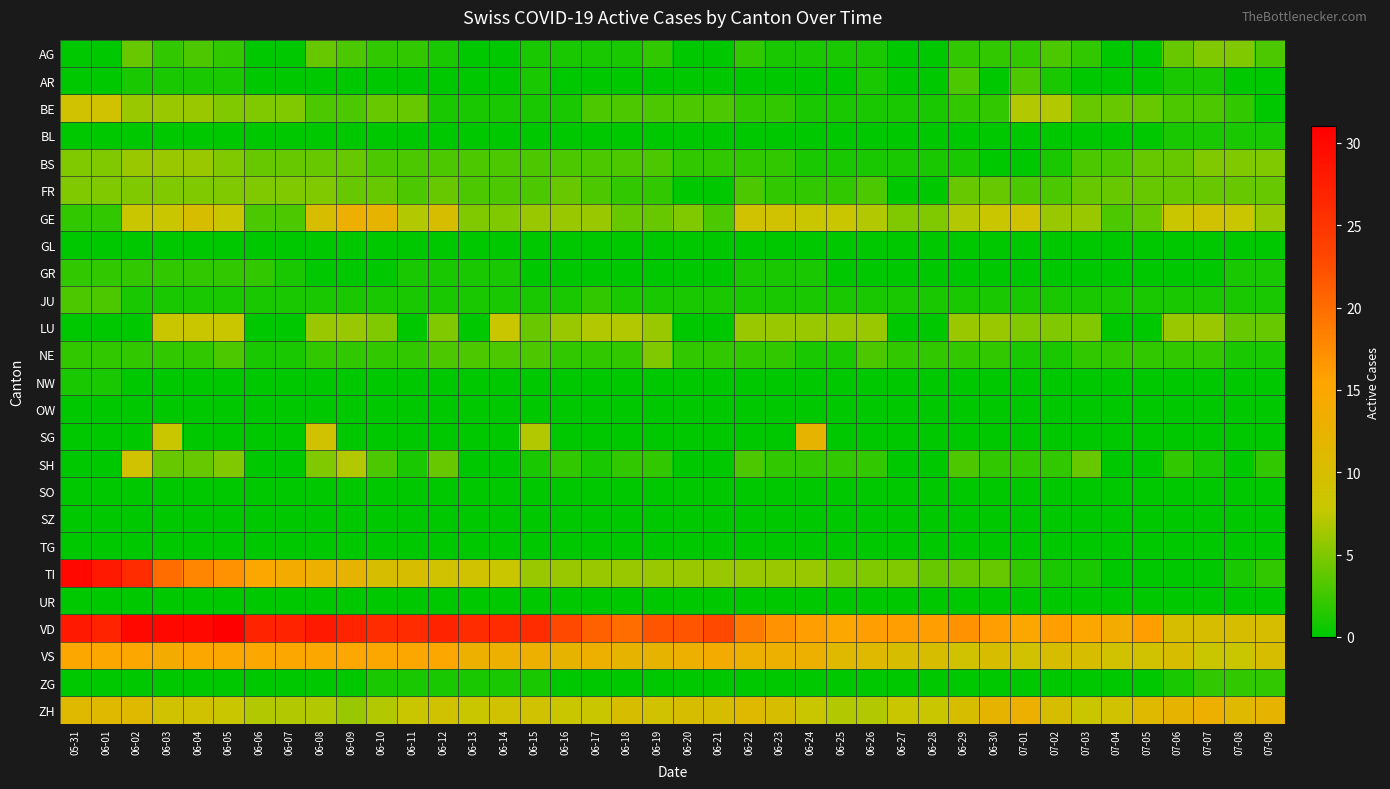

Reading right to left, transcribe all the data shown in this chart.

AG: 07-09=3	07-08=5	07-07=5	07-06=4	07-05=0	07-04=0	07-03=2	07-02=3	07-01=2	06-30=2	06-29=2	06-28=0	06-27=0	06-26=1	06-25=1	06-24=1	06-23=1	06-22=2	06-21=0	06-20=0	06-19=2	06-18=1	06-17=1	06-16=1	06-15=1	06-14=0	06-13=0	06-12=1	06-11=2	06-10=2	06-09=3	06-08=4	06-07=0	06-06=0	06-05=2	06-04=3	06-03=2	06-02=4	06-01=0	05-31=0
AR: 07-09=0	07-08=0	07-07=1	07-06=1	07-05=0	07-04=0	07-03=0	07-02=1	07-01=3	06-30=0	06-29=3	06-28=0	06-27=0	06-26=1	06-25=0	06-24=0	06-23=0	06-22=0	06-21=0	06-20=0	06-19=0	06-18=0	06-17=0	06-16=0	06-15=1	06-14=0	06-13=0	06-12=0	06-11=0	06-10=0	06-09=0	06-08=0	06-07=0	06-06=0	06-05=1	06-04=1	06-03=1	06-02=1	06-01=0	05-31=0
BE: 07-09=0	07-08=2	07-07=3	07-06=3	07-05=4	07-04=4	07-03=4	07-02=7	07-01=7	06-30=2	06-29=2	06-28=1	06-27=1	06-26=1	06-25=1	06-24=1	06-23=2	06-22=2	06-21=3	06-20=3	06-19=3	06-18=3	06-17=3	06-16=1	06-15=1	06-14=1	06-13=1	06-12=1	06-11=4	06-10=4	06-09=3	06-08=3	06-07=5	06-06=5	06-05=5	06-04=6	06-03=6	06-02=6	06-01=9	05-31=9
BL: 07-09=1	07-08=1	07-07=1	07-06=1	07-05=0	07-04=0	07-03=0	07-02=0	07-01=0	06-30=0	06-29=0	06-28=0	06-27=0	06-26=0	06-25=0	06-24=0	06-23=0	06-22=0	06-21=0	06-20=0	06-19=0	06-18=0	06-17=0	06-16=0	06-15=0	06-14=0	06-13=0	06-12=0	06-11=0	06-10=0	06-09=0	06-08=0	06-07=0	06-06=0	06-05=0	06-04=0	06-03=0	06-02=0	06-01=0	05-31=0
BS: 07-09=5	07-08=5	07-07=5	07-06=4	07-05=4	07-04=3	07-03=3	07-02=1	07-01=0	06-30=0	06-29=1	06-28=1	06-27=1	06-26=1	06-25=1	06-24=1	06-23=2	06-22=2	06-21=2	06-20=2	06-19=3	06-18=3	06-17=3	06-16=3	06-15=3	06-14=3	06-13=3	06-12=3	06-11=3	06-10=3	06-09=4	06-08=4	06-07=4	06-06=4	06-05=5	06-04=6	06-03=6	06-02=6	06-01=5	05-31=5
FR: 07-09=4	07-08=4	07-07=4	07-06=4	07-05=4	07-04=4	07-03=4	07-02=3	07-01=3	06-30=4	06-29=4	06-28=0	06-27=0	06-26=3	06-25=2	06-24=2	06-23=2	06-22=3	06-21=0	06-20=0	06-19=2	06-18=2	06-17=3	06-16=4	06-15=3	06-14=3	06-13=3	06-12=4	06-11=3	06-10=4	06-09=4	06-08=5	06-07=5	06-06=5	06-05=5	06-04=5	06-03=5	06-02=5	06-01=5	05-31=5
GE: 07-09=6	07-08=8	07-07=9	07-06=8	07-05=4	07-04=3	07-03=6	07-02=6	07-01=9	06-30=8	06-29=7	06-28=5	06-27=5	06-26=7	06-25=8	06-24=8	06-23=9	06-22=9	06-21=3	06-20=5	06-19=4	06-18=4	06-17=6	06-16=6	06-15=6	06-14=5	06-13=5	06-12=10	06-11=7	06-10=12	06-09=13	06-08=10	06-07=3	06-06=3	06-05=8	06-04=10	06-03=8	06-02=8	06-01=2	05-31=2
GL: 07-09=0	07-08=0	07-07=0	07-06=0	07-05=0	07-04=0	07-03=0	07-02=0	07-01=0	06-30=0	06-29=0	06-28=0	06-27=0	06-26=0	06-25=0	06-24=0	06-23=0	06-22=0	06-21=0	06-20=0	06-19=0	06-18=0	06-17=0	06-16=0	06-15=0	06-14=0	06-13=0	06-12=0	06-11=0	06-10=0	06-09=0	06-08=0	06-07=0	06-06=0	06-05=0	06-04=0	06-03=0	06-02=0	06-01=0	05-31=0
GR: 07-09=1	07-08=1	07-07=0	07-06=0	07-05=0	07-04=0	07-03=0	07-02=0	07-01=0	06-30=0	06-29=0	06-28=0	06-27=0	06-26=0	06-25=0	06-24=1	06-23=1	06-22=1	06-21=0	06-20=0	06-19=0	06-18=0	06-17=0	06-16=0	06-15=0	06-14=1	06-13=1	06-12=1	06-11=1	06-10=0	06-09=0	06-08=0	06-07=1	06-06=2	06-05=2	06-04=2	06-03=2	06-02=2	06-01=2	05-31=2
JU: 07-09=1	07-08=1	07-07=1	07-06=1	07-05=1	07-04=1	07-03=1	07-02=1	07-01=1	06-30=1	06-29=1	06-28=1	06-27=1	06-26=1	06-25=1	06-24=1	06-23=1	06-22=1	06-21=1	06-20=1	06-19=1	06-18=1	06-17=2	06-16=1	06-15=1	06-14=1	06-13=1	06-12=1	06-11=1	06-10=1	06-09=1	06-08=1	06-07=1	06-06=1	06-05=1	06-04=1	06-03=1	06-02=1	06-01=3	05-31=3
LU: 07-09=4	07-08=4	07-07=6	07-06=6	07-05=0	07-04=0	07-03=5	07-02=5	07-01=5	06-30=6	06-29=6	06-28=0	06-27=0	06-26=6	06-25=6	06-24=6	06-23=6	06-22=6	06-21=0	06-20=0	06-19=6	06-18=7	06-17=7	06-16=6	06-15=4	06-14=8	06-13=0	06-12=5	06-11=0	06-10=5	06-09=6	06-08=6	06-07=0	06-06=0	06-05=8	06-04=8	06-03=8	06-02=0	06-01=0	05-31=0
NE: 07-09=1	07-08=1	07-07=2	07-06=2	07-05=2	07-04=2	07-03=2	07-02=1	07-01=1	06-30=2	06-29=2	06-28=2	06-27=2	06-26=3	06-25=1	06-24=1	06-23=2	06-22=2	06-21=2	06-20=2	06-19=5	06-18=2	06-17=2	06-16=2	06-15=3	06-14=3	06-13=3	06-12=3	06-11=2	06-10=2	06-09=2	06-08=2	06-07=1	06-06=1	06-05=3	06-04=2	06-03=2	06-02=2	06-01=2	05-31=2
NW: 07-09=0	07-08=0	07-07=0	07-06=0	07-05=0	07-04=0	07-03=0	07-02=0	07-01=0	06-30=0	06-29=0	06-28=0	06-27=0	06-26=0	06-25=0	06-24=0	06-23=0	06-22=0	06-21=0	06-20=0	06-19=0	06-18=0	06-17=0	06-16=0	06-15=0	06-14=0	06-13=0	06-12=0	06-11=0	06-10=0	06-09=0	06-08=0	06-07=0	06-06=0	06-05=0	06-04=0	06-03=0	06-02=0	06-01=1	05-31=1
OW: 07-09=0	07-08=0	07-07=0	07-06=0	07-05=0	07-04=0	07-03=0	07-02=0	07-01=0	06-30=0	06-29=0	06-28=0	06-27=0	06-26=0	06-25=0	06-24=0	06-23=0	06-22=0	06-21=0	06-20=0	06-19=0	06-18=0	06-17=0	06-16=0	06-15=0	06-14=0	06-13=0	06-12=0	06-11=0	06-10=0	06-09=0	06-08=0	06-07=0	06-06=0	06-05=0	06-04=0	06-03=0	06-02=0	06-01=0	05-31=0
SG: 07-09=0	07-08=0	07-07=0	07-06=0	07-05=0	07-04=0	07-03=0	07-02=0	07-01=0	06-30=0	06-29=0	06-28=0	06-27=0	06-26=0	06-25=0	06-24=12	06-23=0	06-22=0	06-21=0	06-20=0	06-19=0	06-18=0	06-17=0	06-16=0	06-15=7	06-14=0	06-13=0	06-12=0	06-11=0	06-10=0	06-09=0	06-08=9	06-07=0	06-06=0	06-05=0	06-04=0	06-03=8	06-02=0	06-01=0	05-31=0
SH: 07-09=2	07-08=0	07-07=1	07-06=2	07-05=0	07-04=0	07-03=4	07-02=2	07-01=2	06-30=2	06-29=3	06-28=0	06-27=0	06-26=2	06-25=2	06-24=2	06-23=2	06-22=3	06-21=0	06-20=0	06-19=2	06-18=2	06-17=1	06-16=2	06-15=1	06-14=0	06-13=0	06-12=4	06-11=1	06-10=3	06-09=7	06-08=5	06-07=0	06-06=0	06-05=5	06-04=4	06-03=4	06-02=9	06-01=0	05-31=0
SO: 07-09=0	07-08=0	07-07=0	07-06=0	07-05=0	07-04=0	07-03=0	07-02=0	07-01=0	06-30=0	06-29=0	06-28=0	06-27=0	06-26=0	06-25=0	06-24=0	06-23=0	06-22=0	06-21=0	06-20=0	06-19=0	06-18=0	06-17=0	06-16=0	06-15=0	06-14=0	06-13=0	06-12=0	06-11=0	06-10=0	06-09=0	06-08=0	06-07=0	06-06=0	06-05=0	06-04=0	06-03=0	06-02=0	06-01=0	05-31=0
SZ: 07-09=0	07-08=0	07-07=0	07-06=0	07-05=0	07-04=0	07-03=0	07-02=0	07-01=0	06-30=0	06-29=0	06-28=0	06-27=0	06-26=0	06-25=0	06-24=0	06-23=0	06-22=0	06-21=0	06-20=0	06-19=0	06-18=0	06-17=0	06-16=0	06-15=0	06-14=0	06-13=0	06-12=0	06-11=0	06-10=0	06-09=0	06-08=0	06-07=0	06-06=0	06-05=0	06-04=0	06-03=0	06-02=0	06-01=0	05-31=0
TG: 07-09=0	07-08=0	07-07=0	07-06=0	07-05=0	07-04=0	07-03=0	07-02=0	07-01=0	06-30=0	06-29=0	06-28=0	06-27=0	06-26=0	06-25=0	06-24=0	06-23=0	06-22=0	06-21=0	06-20=0	06-19=0	06-18=0	06-17=0	06-16=0	06-15=0	06-14=0	06-13=0	06-12=0	06-11=0	06-10=0	06-09=0	06-08=0	06-07=0	06-06=0	06-05=0	06-04=0	06-03=0	06-02=0	06-01=0	05-31=0
TI: 07-09=2	07-08=1	07-07=0	07-06=0	07-05=0	07-04=0	07-03=1	07-02=1	07-01=2	06-30=4	06-29=4	06-28=4	06-27=5	06-26=5	06-25=5	06-24=6	06-23=6	06-22=6	06-21=6	06-20=6	06-19=6	06-18=6	06-17=6	06-16=6	06-15=6	06-14=8	06-13=9	06-12=9	06-11=10	06-10=10	06-09=12	06-08=13	06-07=14	06-06=15	06-05=17	06-04=18	06-03=20	06-02=26	06-01=28	05-31=30
UR: 07-09=0	07-08=0	07-07=0	07-06=0	07-05=0	07-04=0	07-03=0	07-02=0	07-01=0	06-30=0	06-29=0	06-28=0	06-27=0	06-26=0	06-25=0	06-24=0	06-23=0	06-22=0	06-21=0	06-20=0	06-19=0	06-18=0	06-17=0	06-16=0	06-15=0	06-14=0	06-13=0	06-12=0	06-11=0	06-10=0	06-09=0	06-08=0	06-07=0	06-06=0	06-05=0	06-04=0	06-03=0	06-02=0	06-01=0	05-31=0
VD: 07-09=10	07-08=10	07-07=10	07-06=10	07-05=16	07-04=14	07-03=15	07-02=16	07-01=15	06-30=16	06-29=17	06-28=16	06-27=16	06-26=16	06-25=15	06-24=16	06-23=17	06-22=19	06-21=23	06-20=22	06-19=22	06-18=20	06-17=21	06-16=23	06-15=26	06-14=26	06-13=26	06-12=27	06-11=26	06-10=26	06-09=27	06-08=28	06-07=27	06-06=27	06-05=31	06-04=30	06-03=30	06-02=30	06-01=27	05-31=28
VS: 07-09=10	07-08=8	07-07=8	07-06=10	07-05=9	07-04=9	07-03=10	07-02=10	07-01=9	06-30=10	06-29=9	06-28=10	06-27=10	06-26=11	06-25=11	06-24=13	06-23=13	06-22=13	06-21=14	06-20=13	06-19=12	06-18=12	06-17=13	06-16=12	06-15=13	06-14=13	06-13=13	06-12=15	06-11=15	06-10=15	06-09=15	06-08=15	06-07=15	06-06=15	06-05=15	06-04=15	06-03=14	06-02=15	06-01=15	05-31=15
ZG: 07-09=2	07-08=2	07-07=2	07-06=1	07-05=0	07-04=0	07-03=0	07-02=0	07-01=0	06-30=0	06-29=0	06-28=0	06-27=0	06-26=0	06-25=0	06-24=0	06-23=0	06-22=0	06-21=0	06-20=0	06-19=0	06-18=0	06-17=0	06-16=0	06-15=1	06-14=1	06-13=1	06-12=1	06-11=1	06-10=1	06-09=0	06-08=0	06-07=0	06-06=0	06-05=0	06-04=0	06-03=0	06-02=0	06-01=0	05-31=0
ZH: 07-09=12	07-08=11	07-07=13	07-06=12	07-05=11	07-04=9	07-03=8	07-02=10	07-01=13	06-30=12	06-29=10	06-28=8	06-27=8	06-26=7	06-25=7	06-24=8	06-23=10	06-22=11	06-21=10	06-20=10	06-19=9	06-18=10	06-17=8	06-16=8	06-15=9	06-14=9	06-13=8	06-12=9	06-11=8	06-10=7	06-09=6	06-08=7	06-07=7	06-06=7	06-05=8	06-04=9	06-03=9	06-02=11	06-01=11	05-31=11